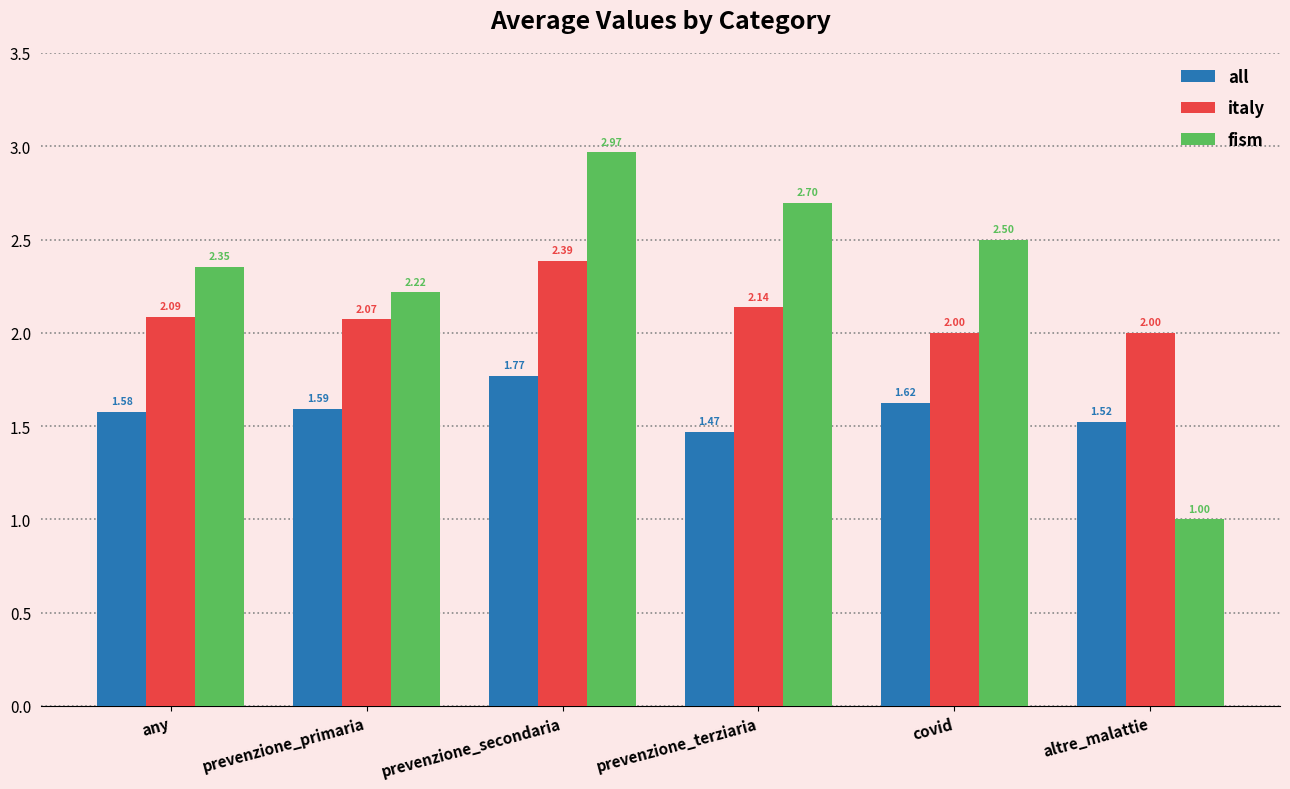

What is the approximate value of fism at prevenzione_terziaria?

2.7